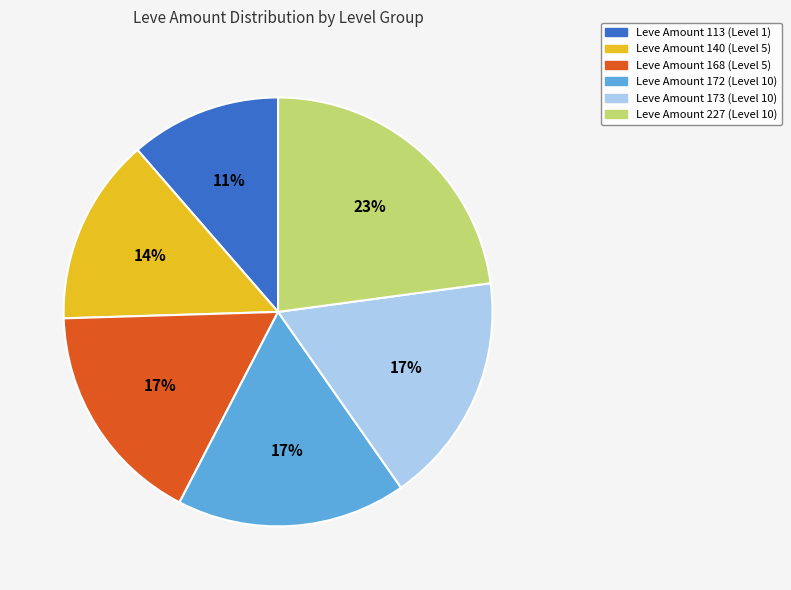

Does any single category account for the majority?

No